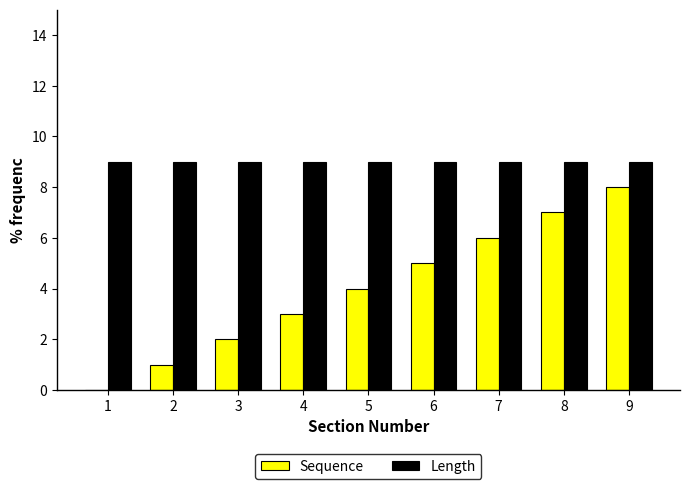

At which label does Sequence reach its peak?

9